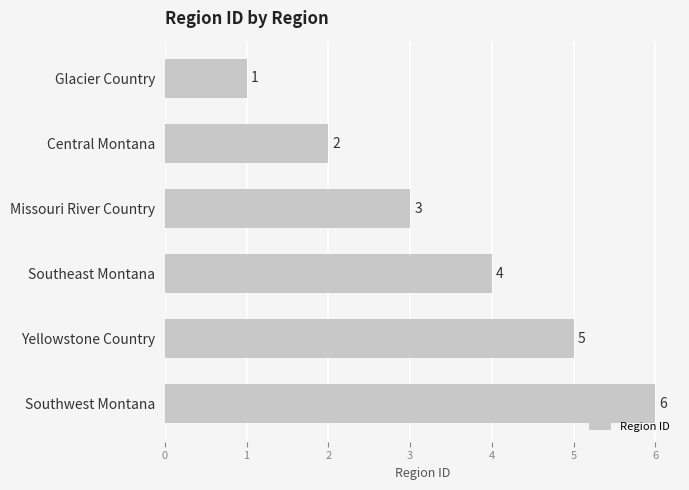

List the labels in order of value, largest first.

Southwest Montana, Yellowstone Country, Southeast Montana, Missouri River Country, Central Montana, Glacier Country